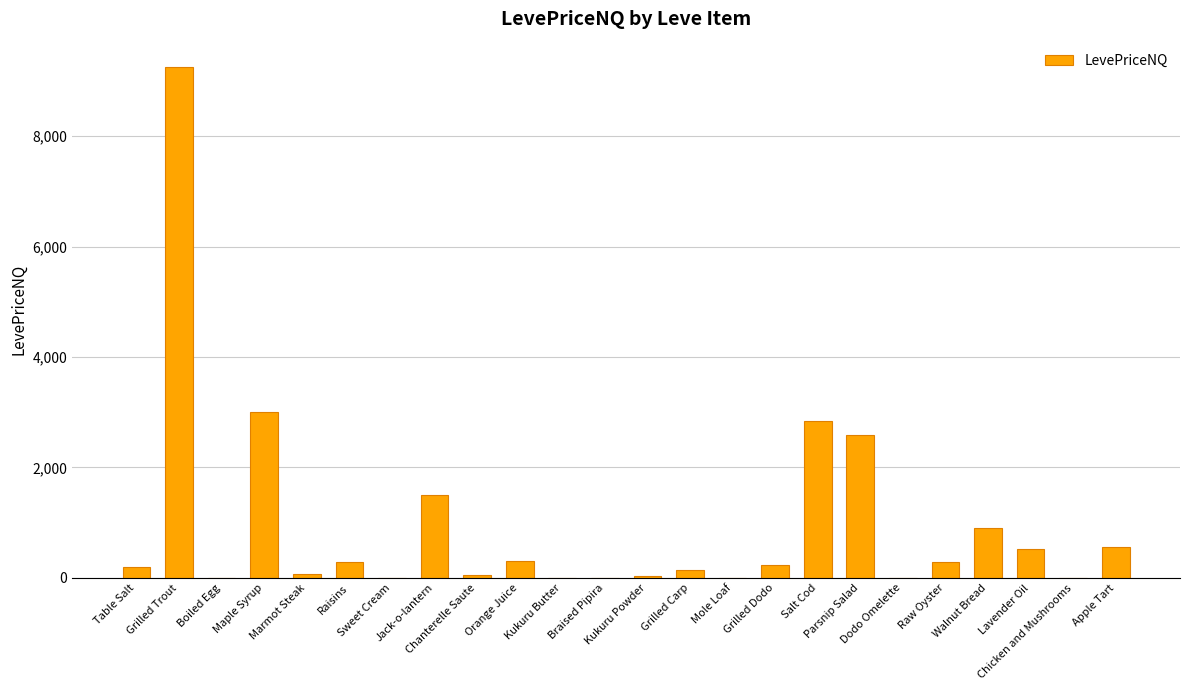

What is the maximum value shown in the chart?

9248.0